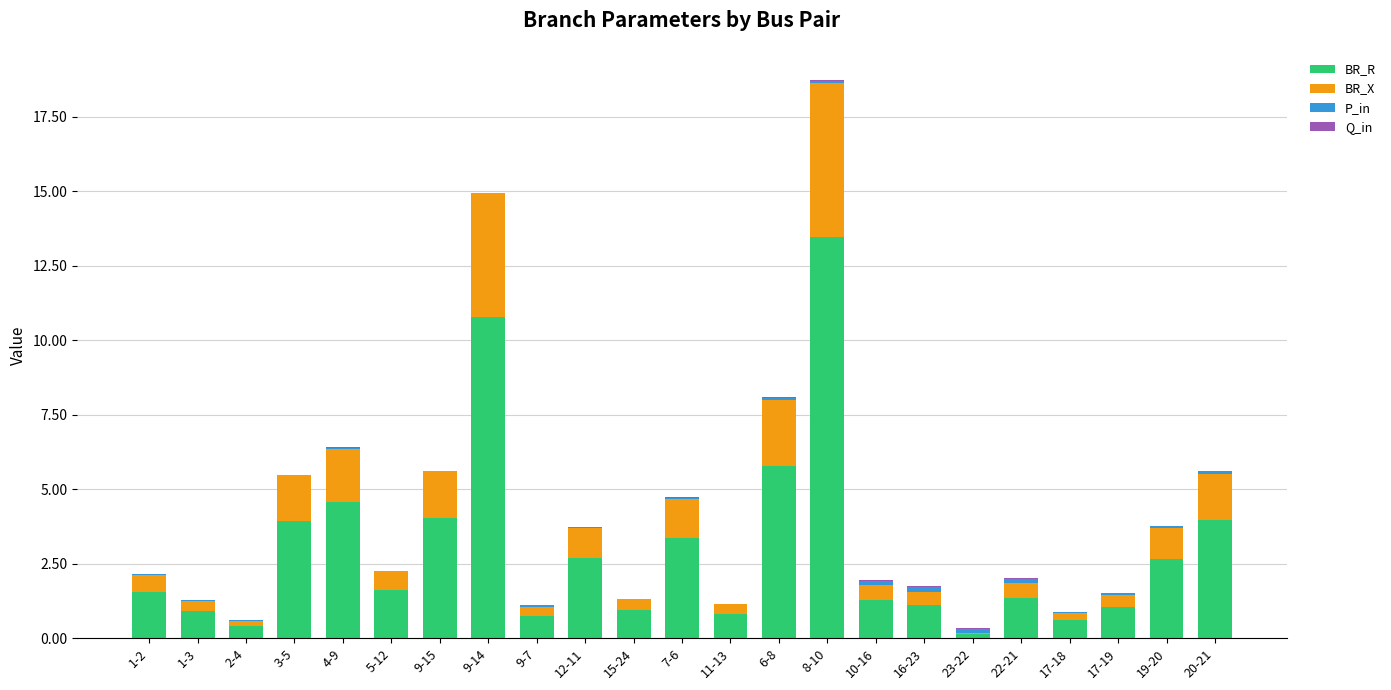

What is the approximate value of BR_R at 19-20?

2.7